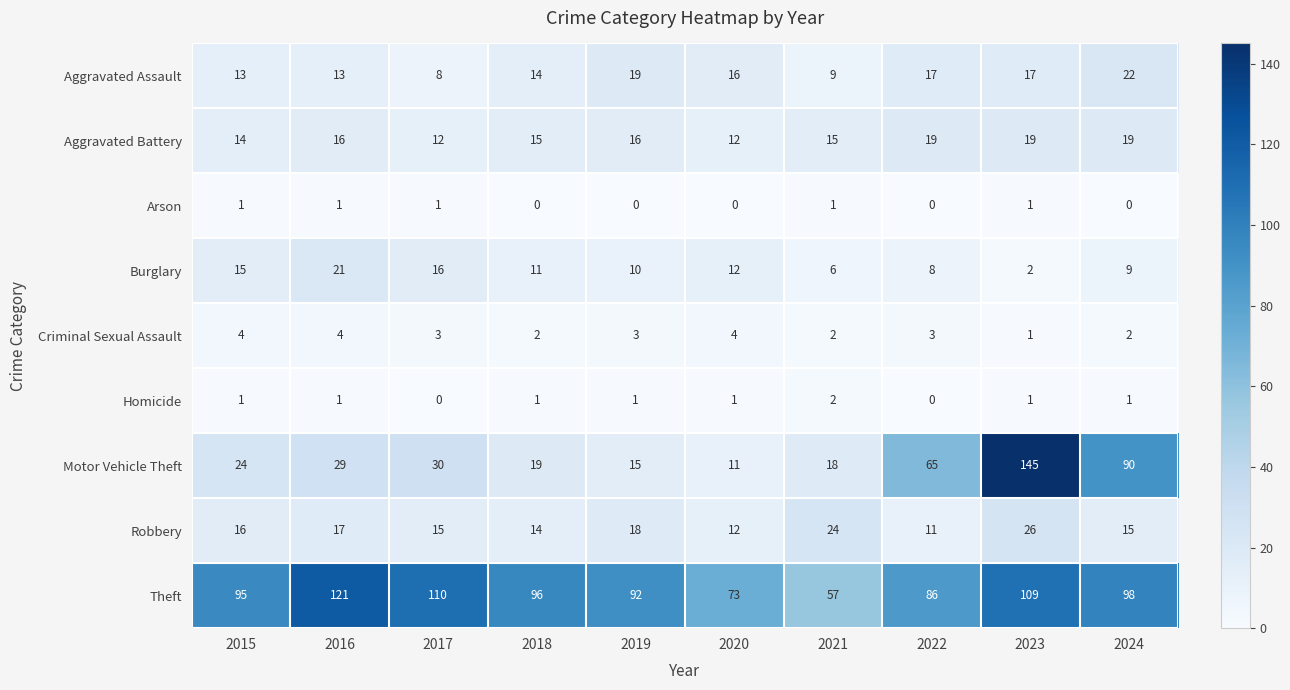

Where does the Criminal Sexual Assault series first go above 3?

2015